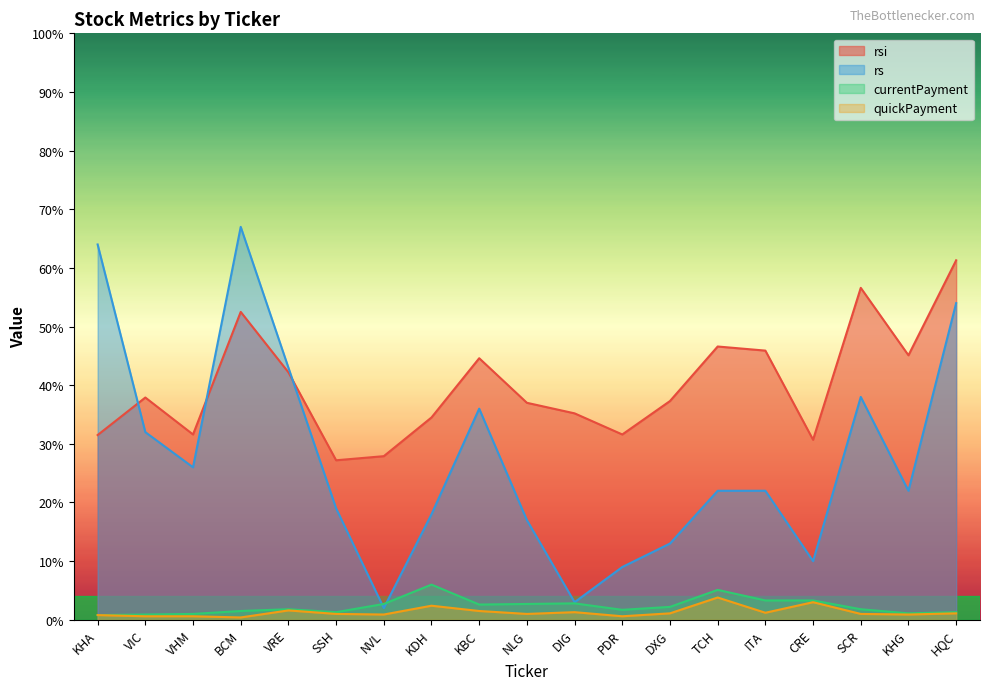

In rs, how many points are lower than both neighbors (excluding endpoints)?

5